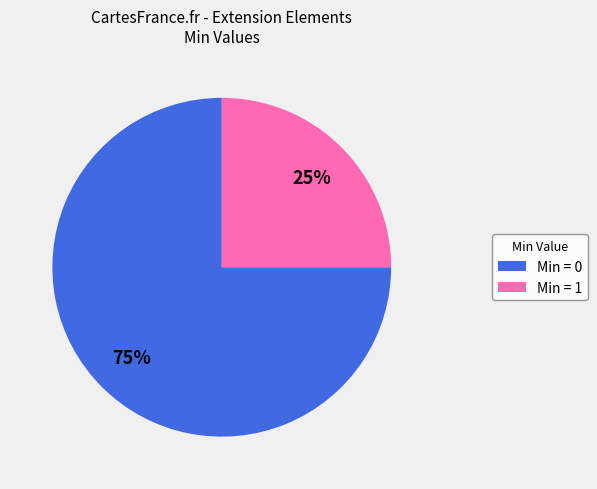

Is there any slice that represents more than half of the pie?

Yes